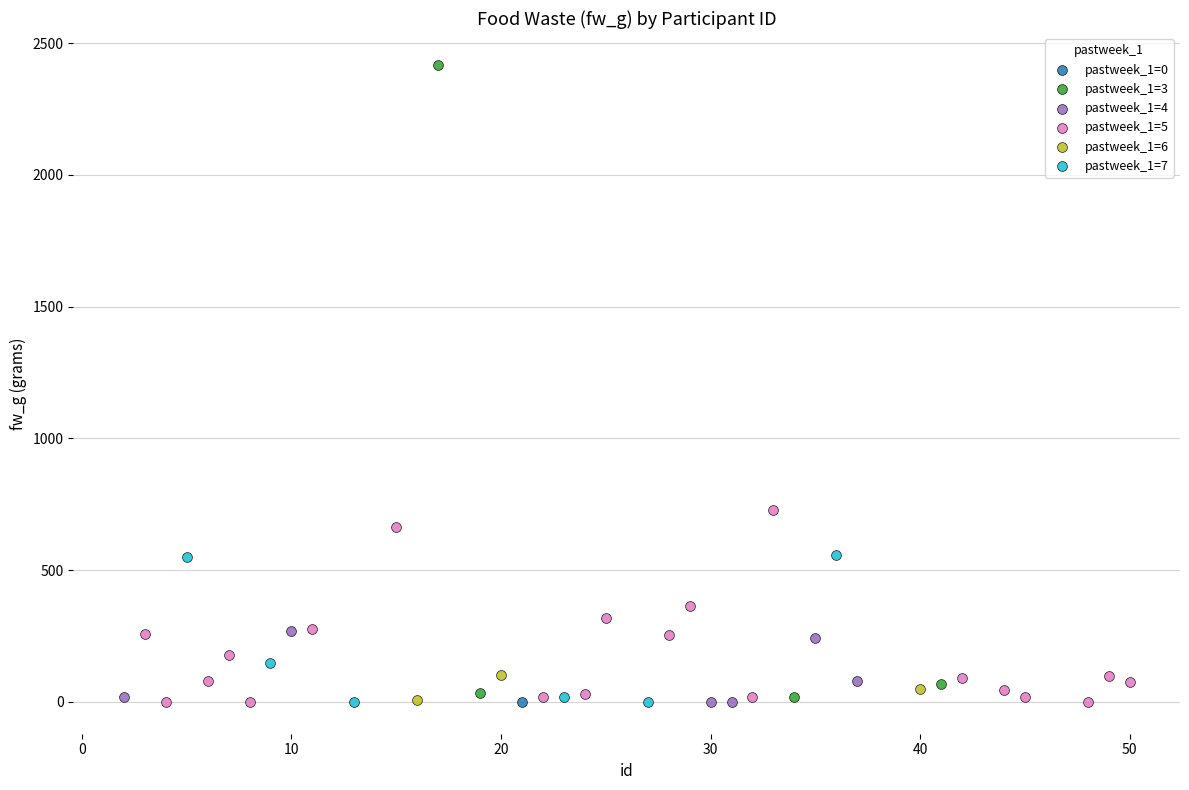

What are all the series names shown in the legend?

pastweek_1=0, pastweek_1=3, pastweek_1=4, pastweek_1=5, pastweek_1=6, pastweek_1=7